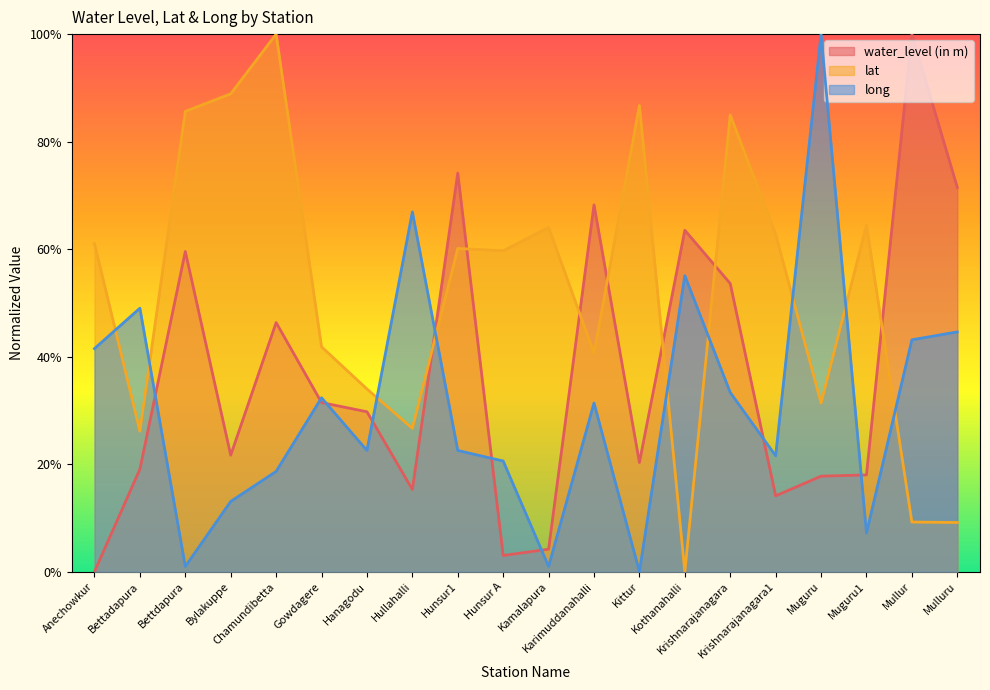

Where is lat nearest to the value 0?

Kothanahalli